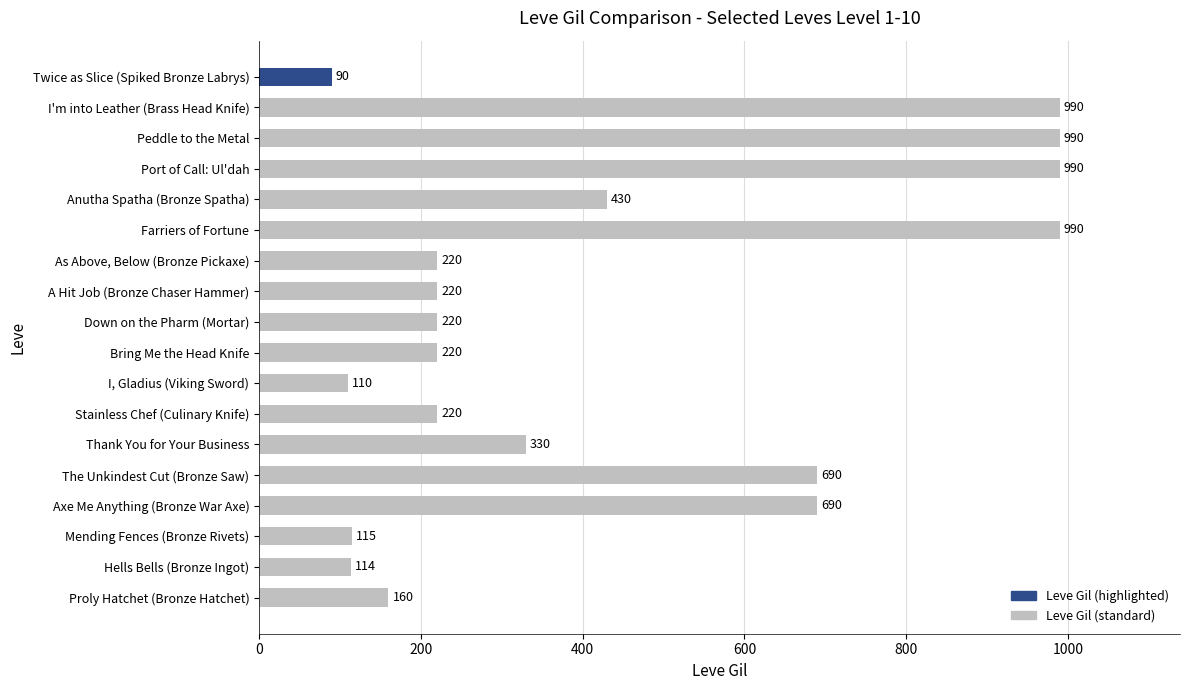

At which label is the value closest to 540?

Anutha Spatha (Bronze Spatha)